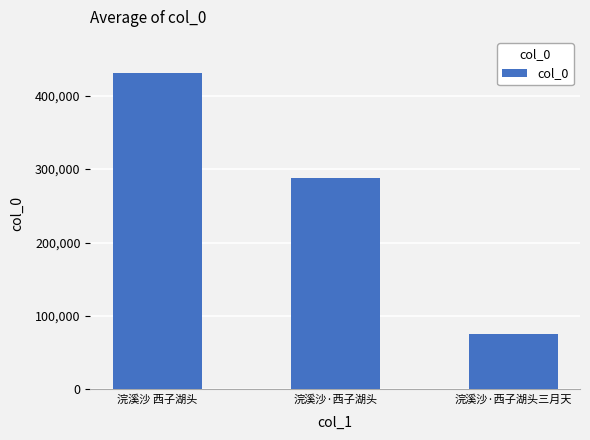

Reading right to left, extract all data points from this chart.

75488	288326	430717